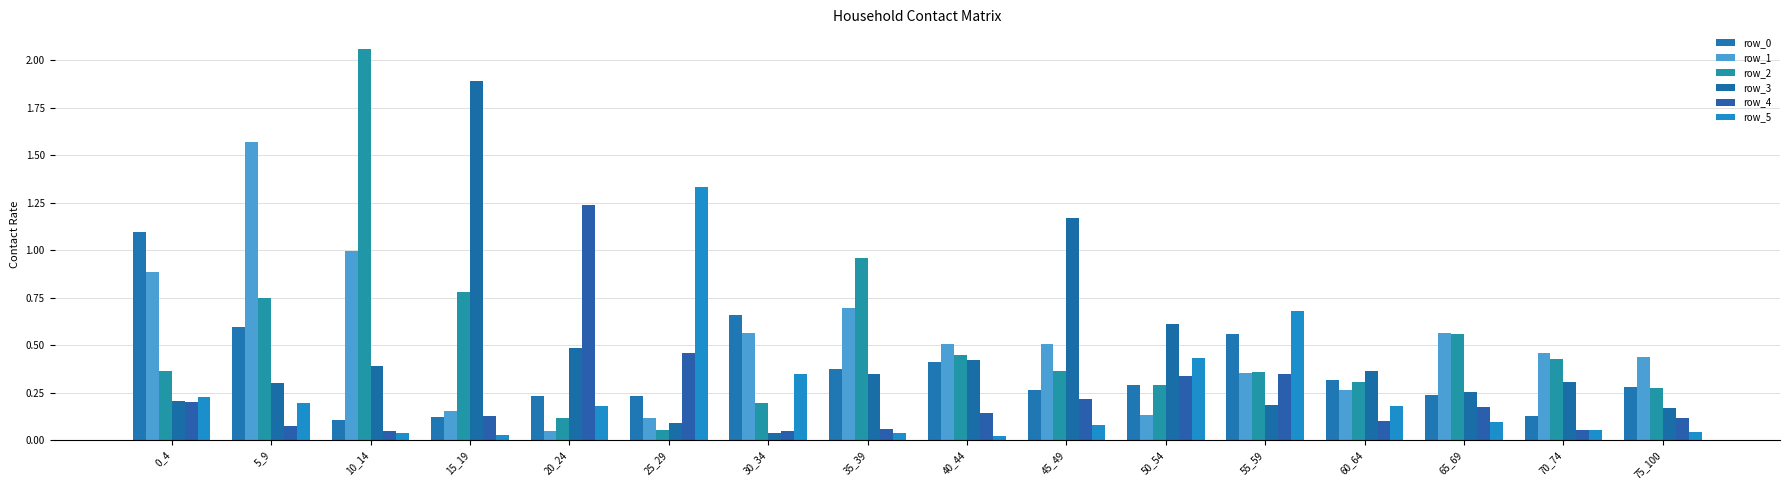

How many series are shown in this chart?

6